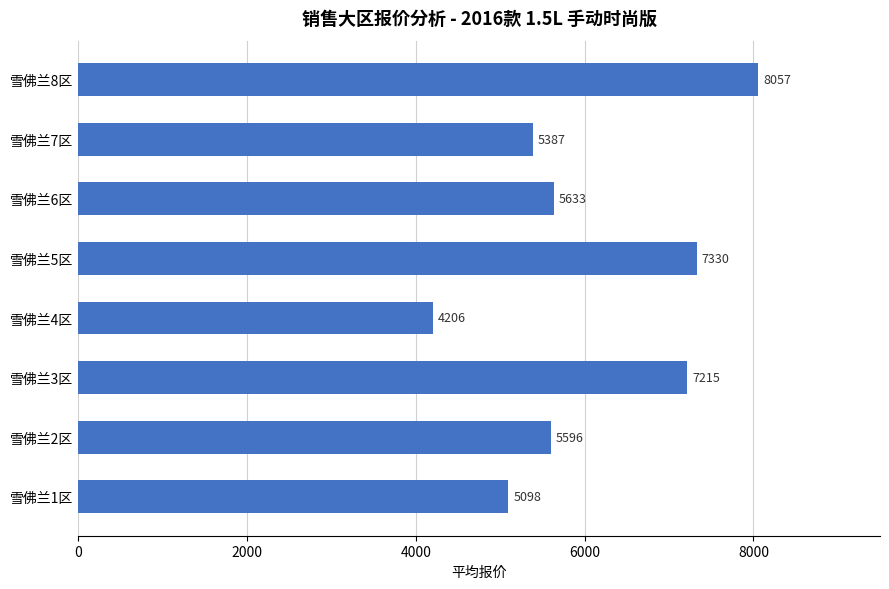

What is the approximate value at 雪佛兰1区?

5097.5